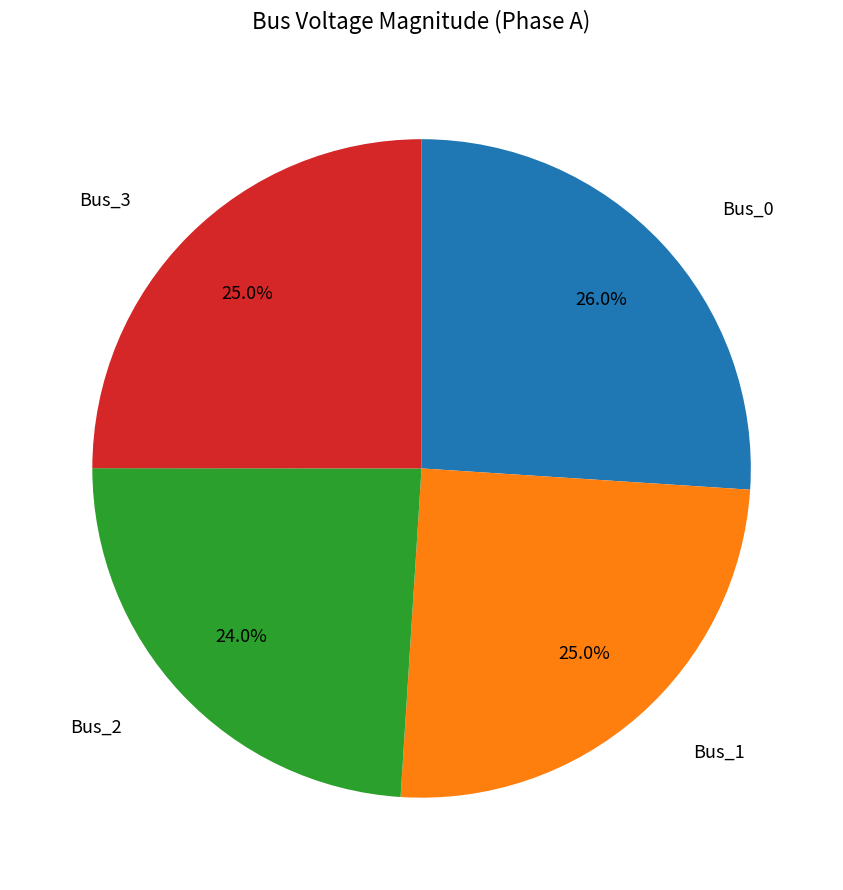

Is there any slice that represents more than half of the pie?

No